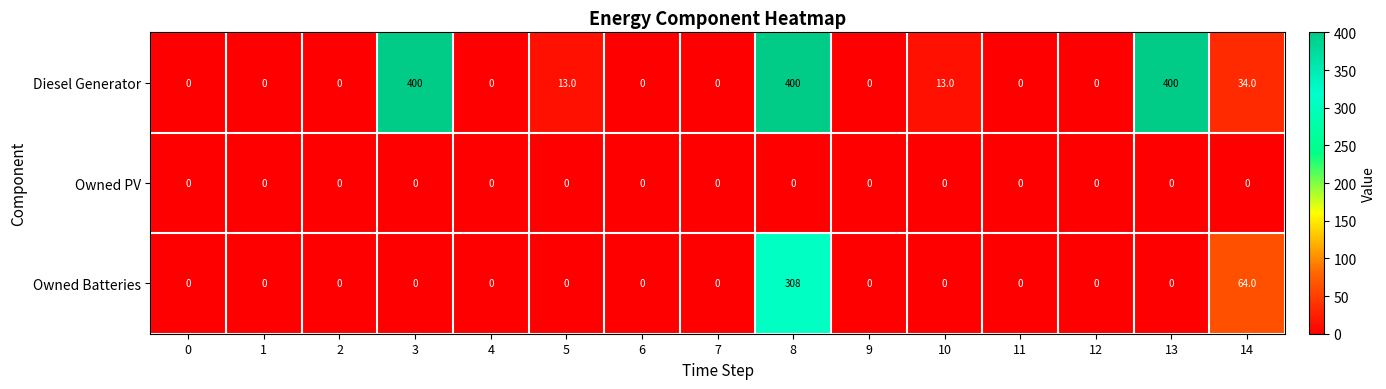

Where is Owned Batteries nearest to the value 154?

14